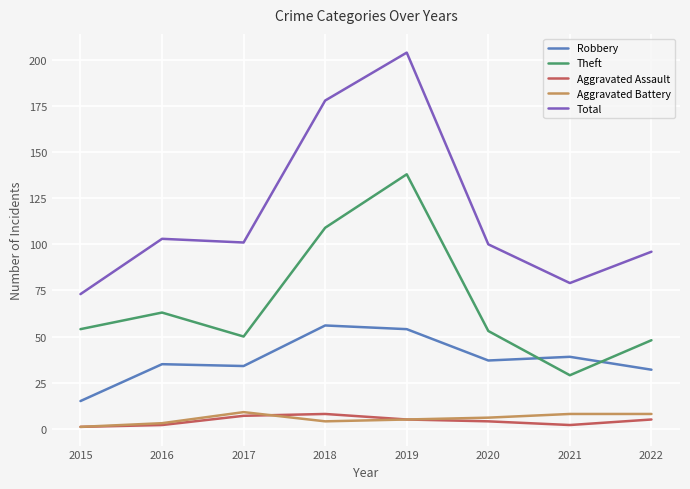

True or false: Aggravated Assault and Total cross at least once.

False